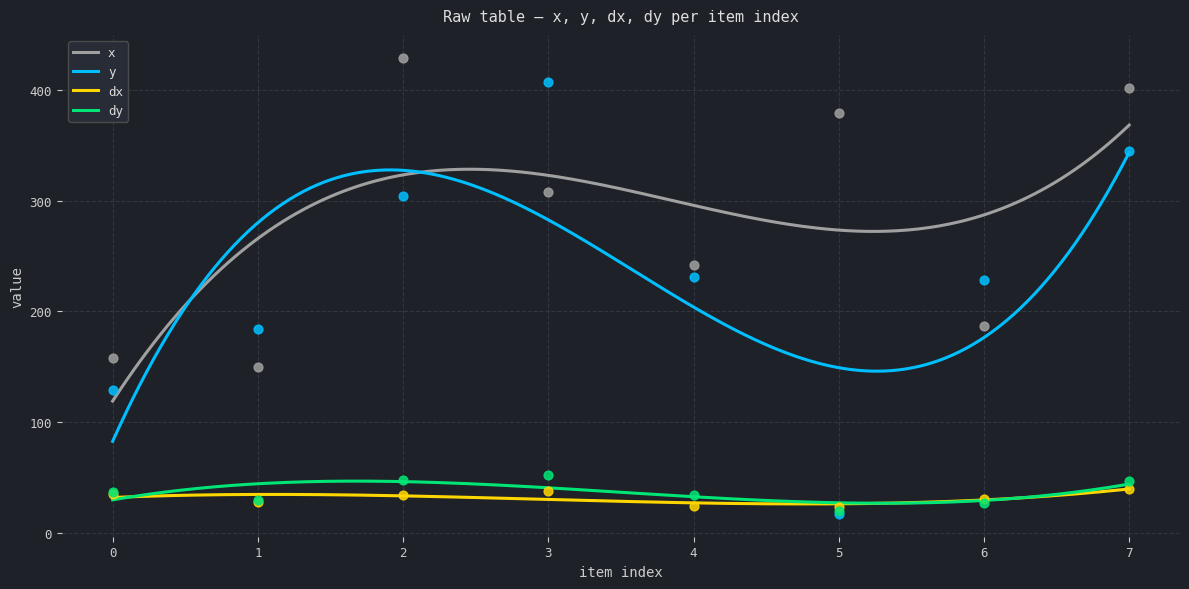

Which series reaches the minimum Y coordinate?

y